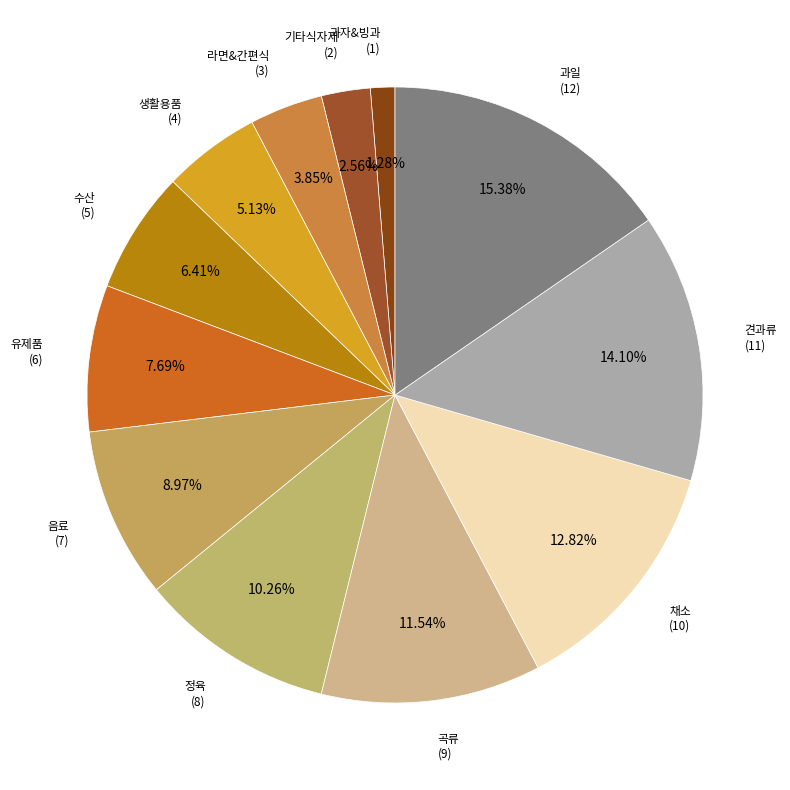

Is there any slice that represents more than half of the pie?

No